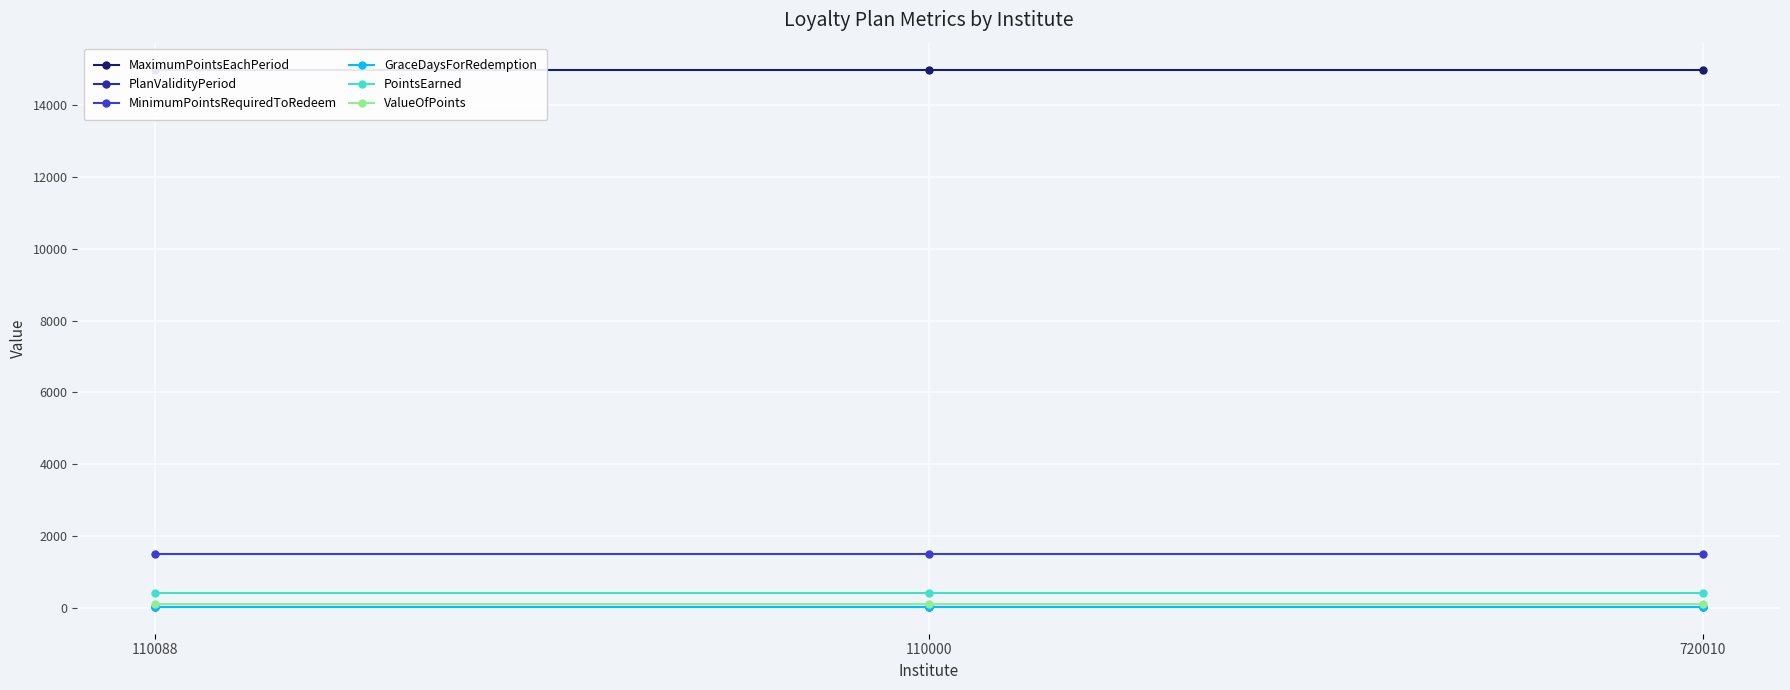

Which series changed the most between 110088 and 110000?

MaximumPointsEachPeriod